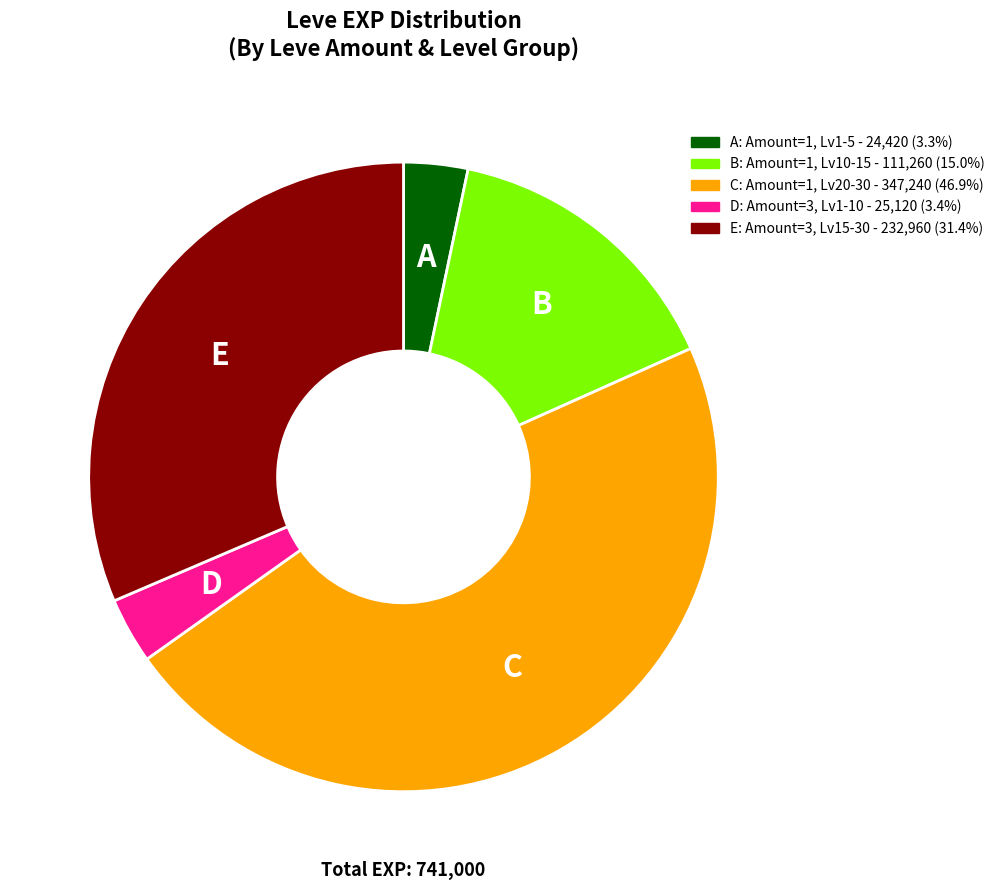

Does any single category account for the majority?

No